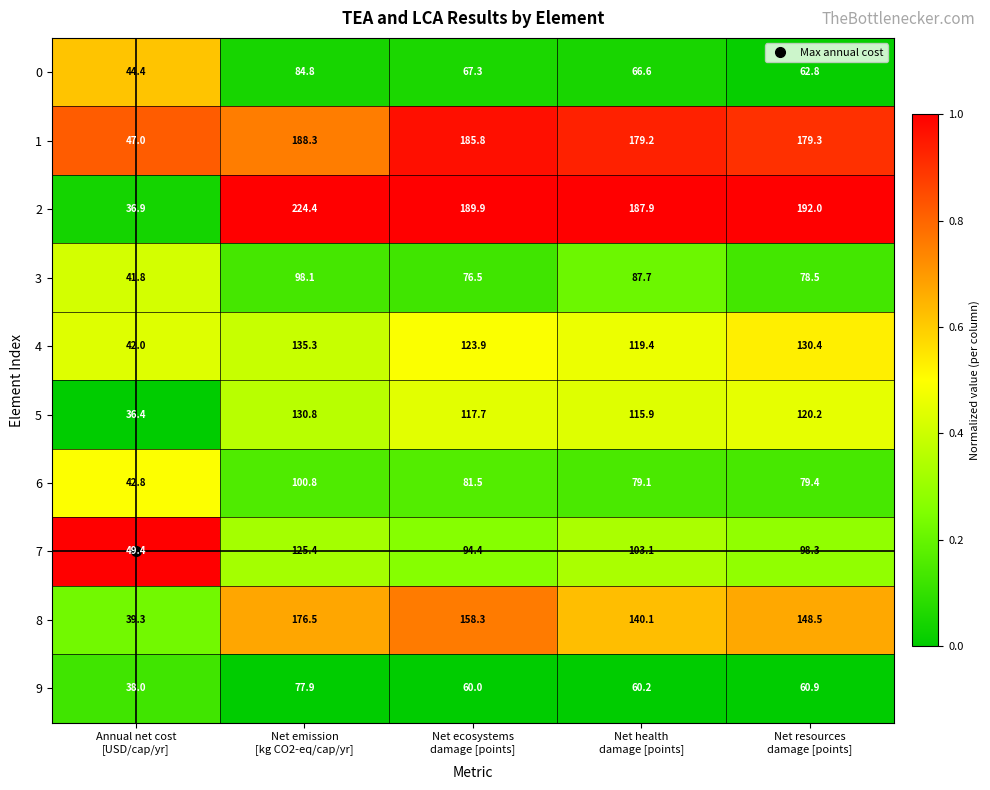

What is the lowest value of the 3 series?

41.8